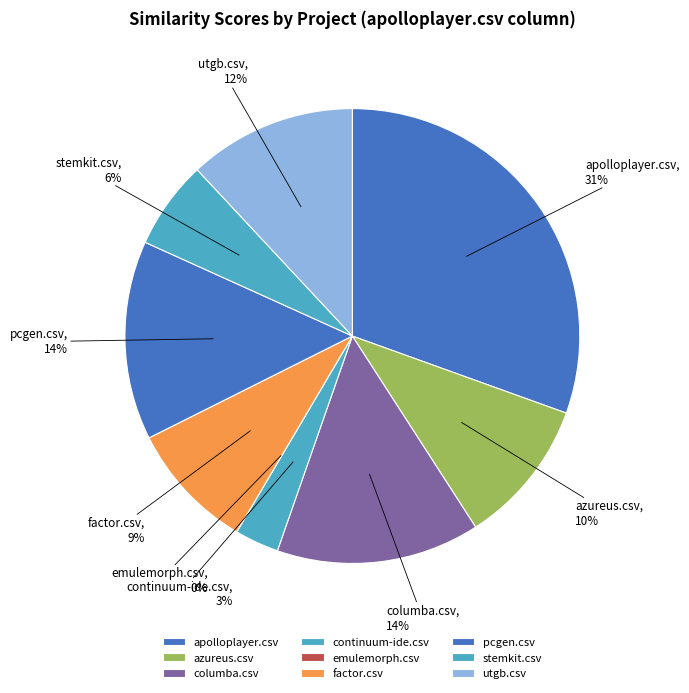

What percentage is the apolloplayer.csv slice, to the nearest percent?

31%